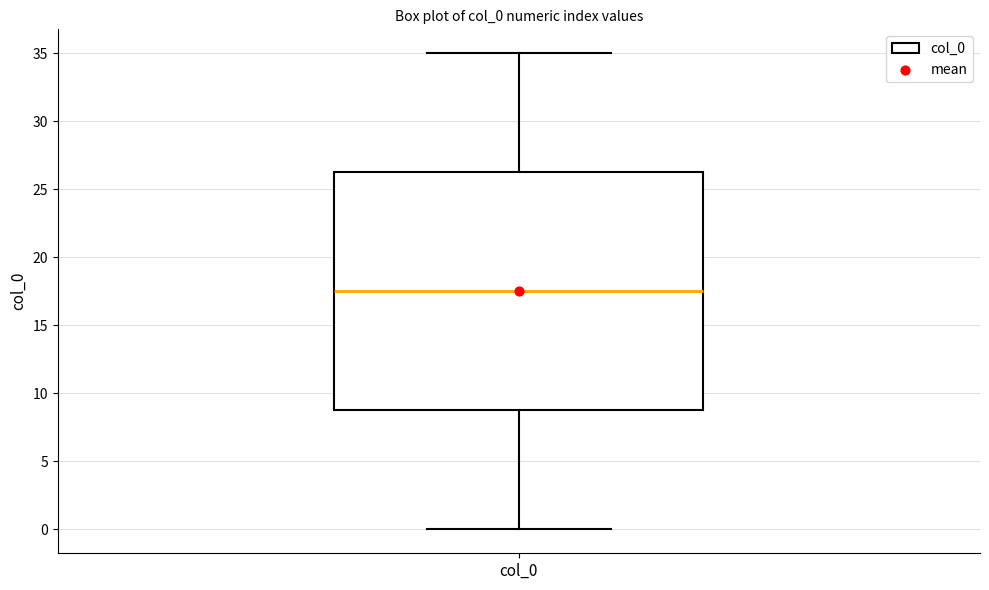

Read this box plot against the y-axis: the position of the median line, the range covered by the box, and the ends of both whiskers. The values are not printed on the chart, so give them approximately, as read against the axis.

median 17.5, box 9.0 to 26.5, whiskers 0.0 to 35.0